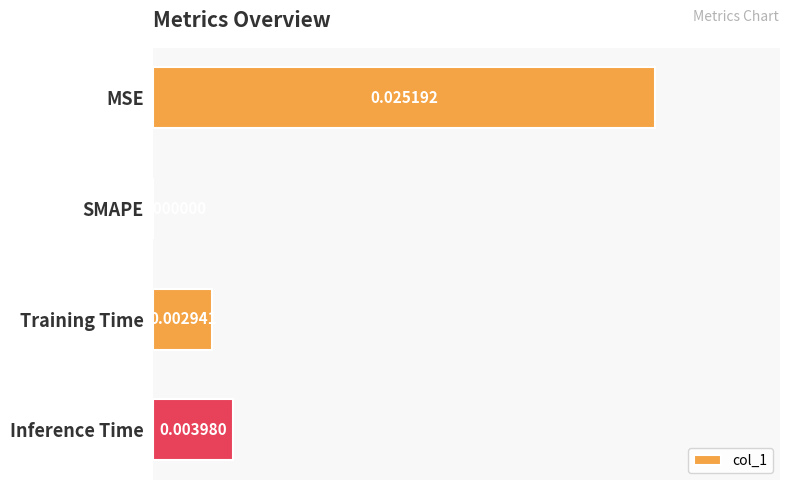

At which label is the value closest to 0?

SMAPE